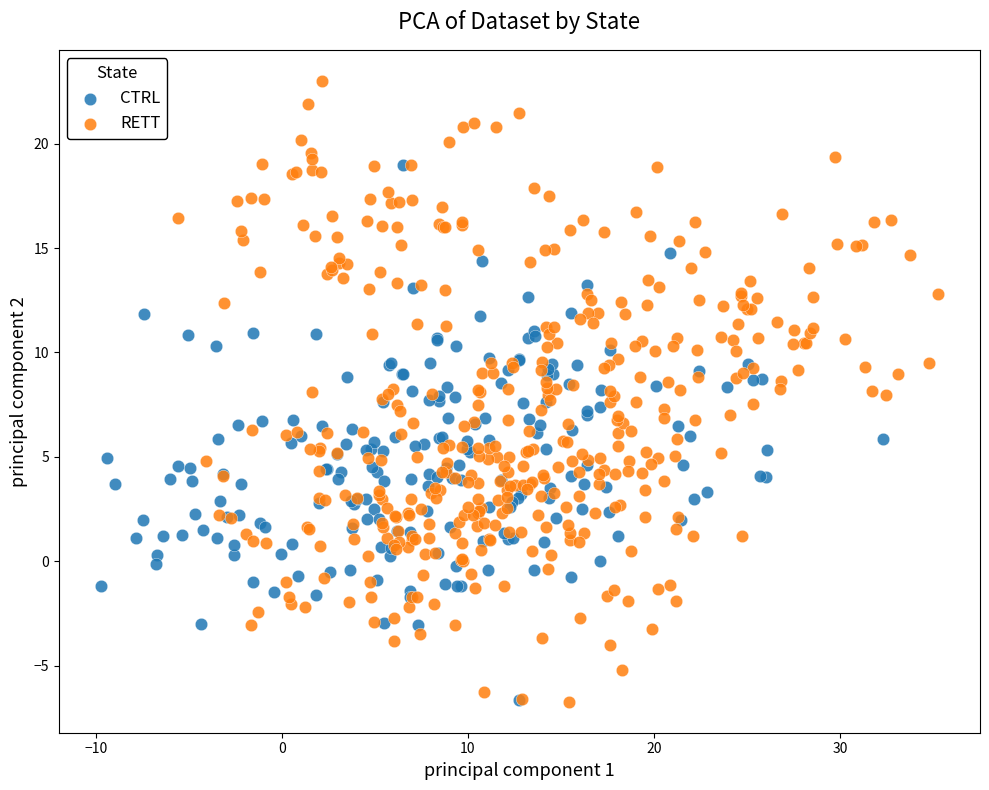

Which series has the widest spread of Y values?

RETT